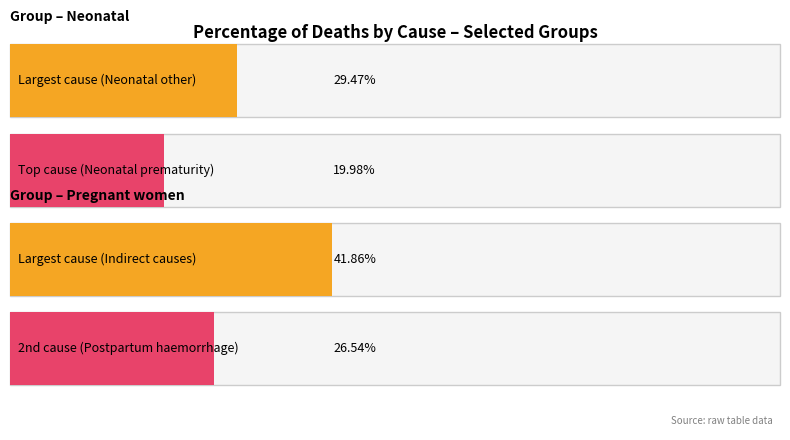

How many series are shown in this chart?

2